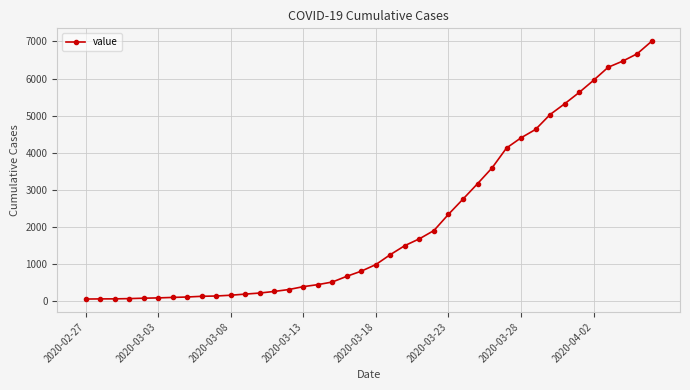

What is the difference between the maximum and second lowest values?

6936